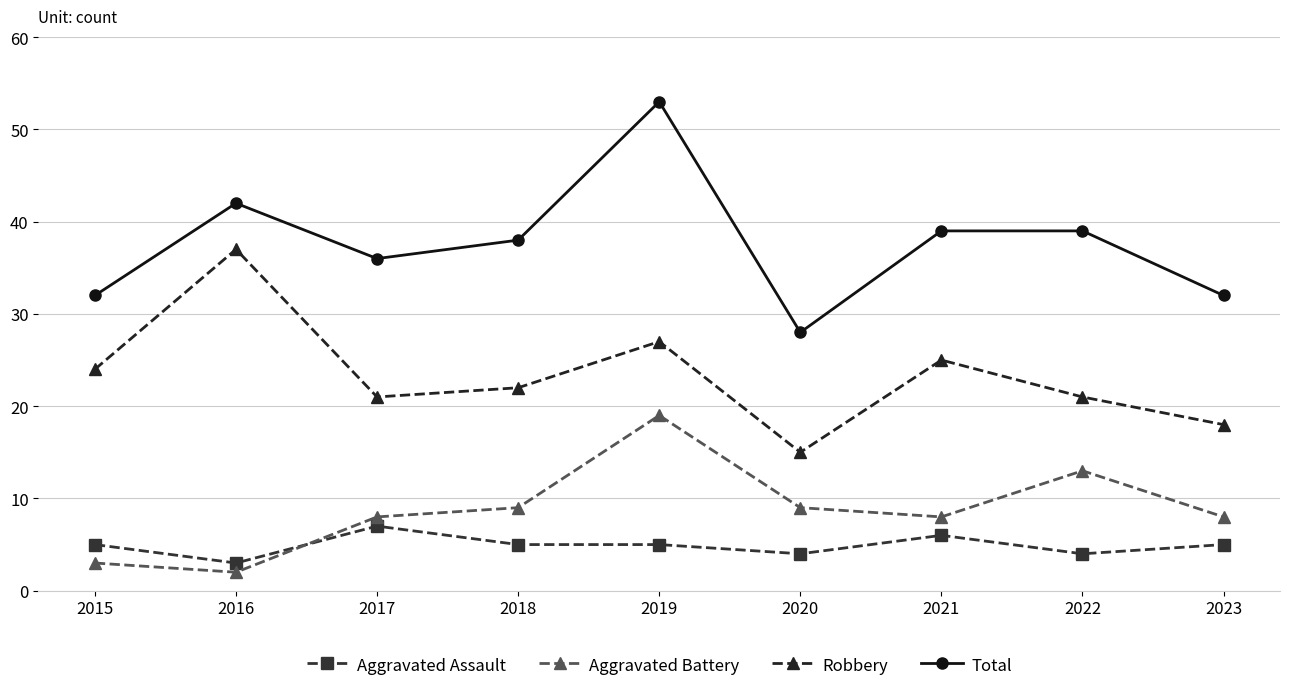

How many data points does each series have?

9